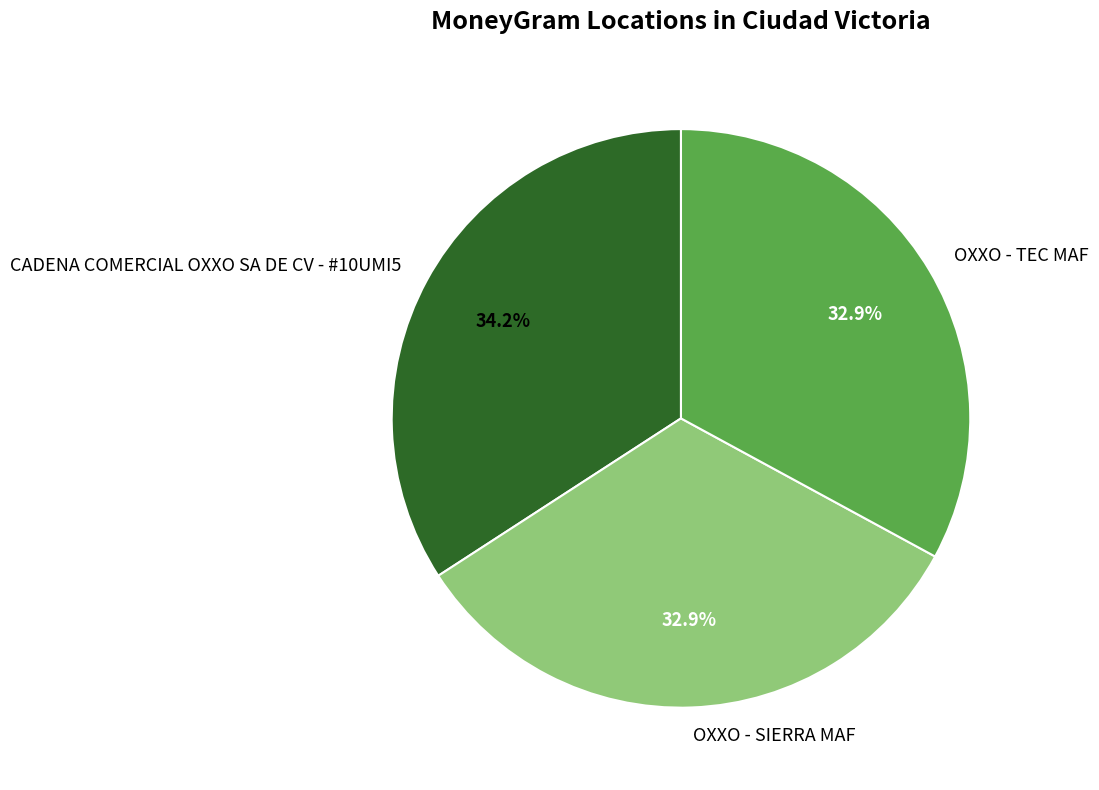

Is the sum of CADENA COMERCIAL OXXO SA DE CV - #10UMI5 and OXXO - SIERRA MAF greater than half?

Yes